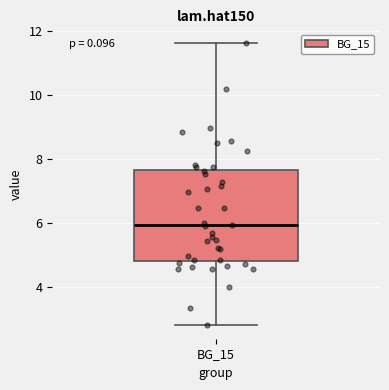

Transcribe this box plot: give where the median line is, the range the box spans, and where the two whiskers end, as read against the y-axis. The values are not printed on the chart, so give them approximately, as read against the axis.

median 6.0, box 4.8 to 7.6, whiskers 2.8 to 11.6